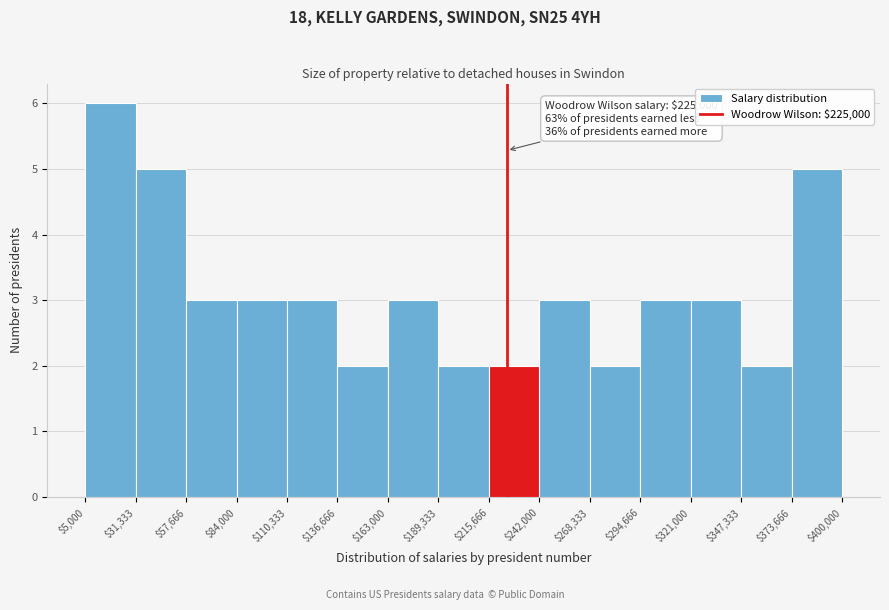

Over which range of the x-axis is the bar tallest?

$5,000 to $31,333